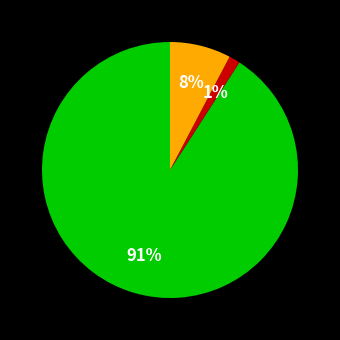

To the nearest percent, what is the average slice percentage?

33%